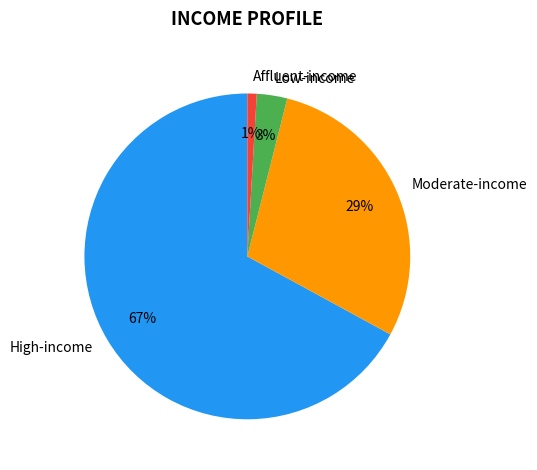

Rank the categories by value from highest to lowest.

High-income, Moderate-income, Low-income, Affluent-income